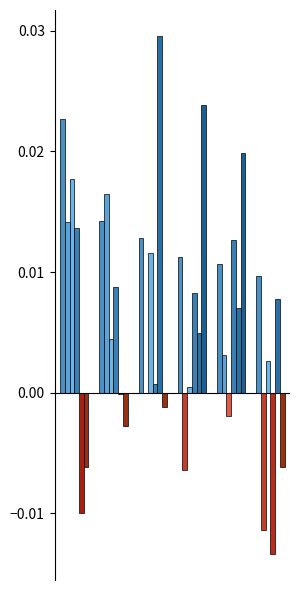

Is it true that usg_pct equals 0.0 at 5?

False